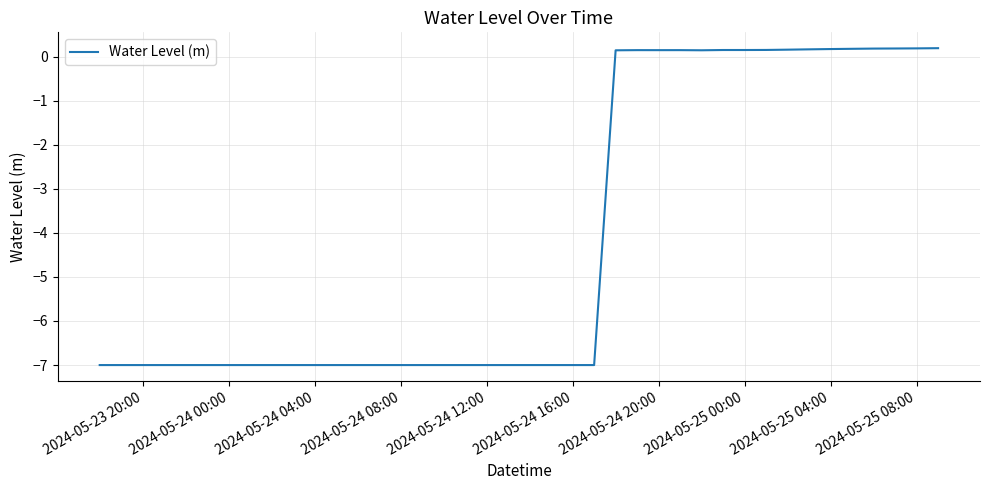

What is the minimum value shown in the chart?

-7.0